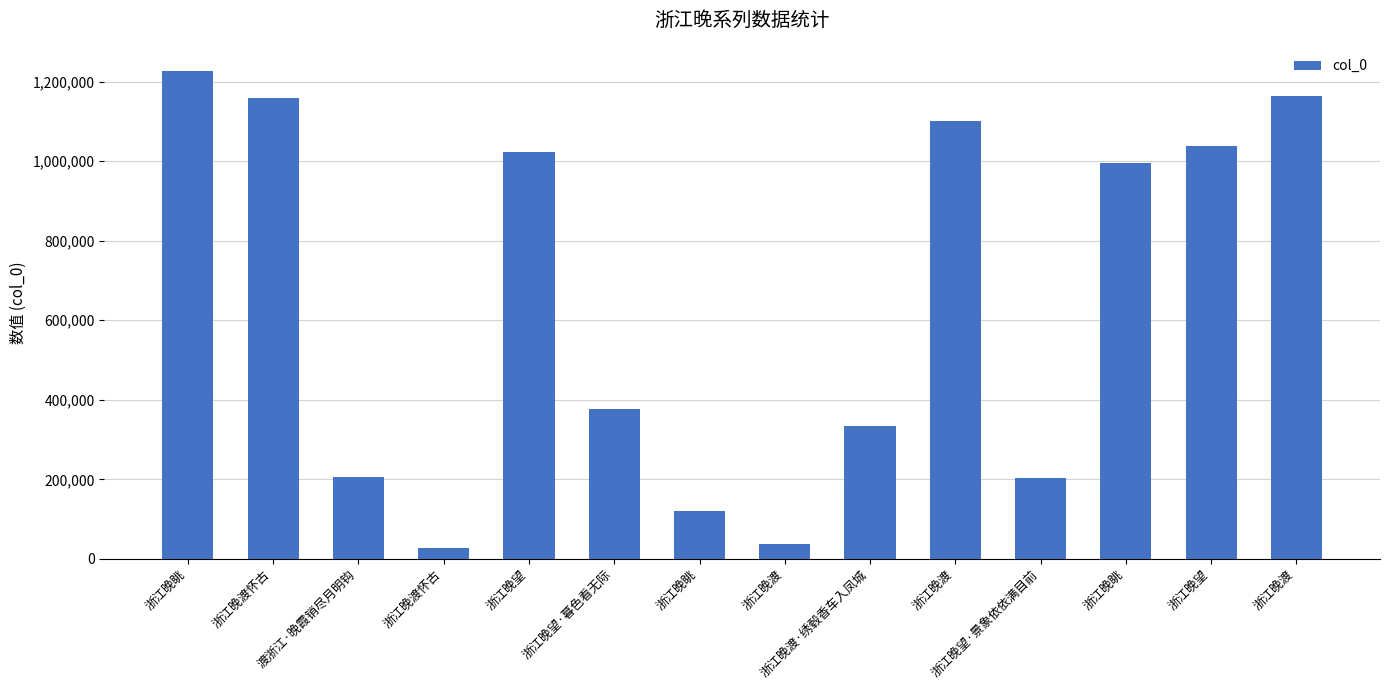

How many series are shown in this chart?

1